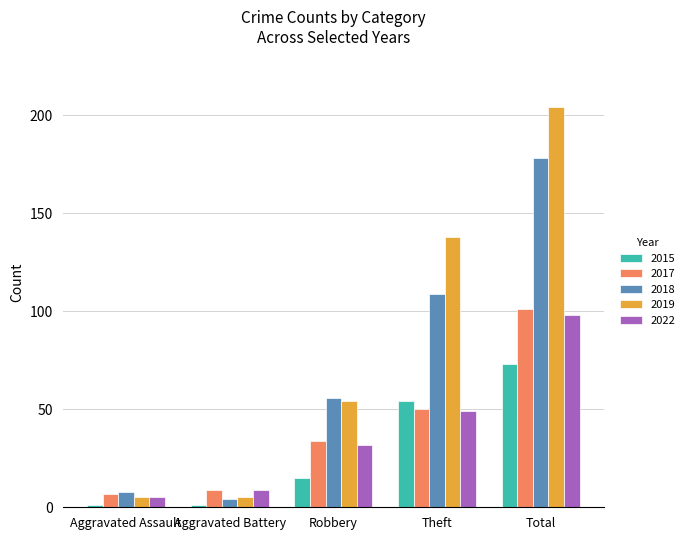

Reading left to right, transcribe all the data shown in this chart.

2015: Aggravated Assault=1	Aggravated Battery=1	Robbery=15	Theft=54	Total=73
2017: Aggravated Assault=7	Aggravated Battery=9	Robbery=34	Theft=50	Total=101
2018: Aggravated Assault=8	Aggravated Battery=4	Robbery=56	Theft=109	Total=178
2019: Aggravated Assault=5	Aggravated Battery=5	Robbery=54	Theft=138	Total=204
2022: Aggravated Assault=5	Aggravated Battery=9	Robbery=32	Theft=49	Total=98